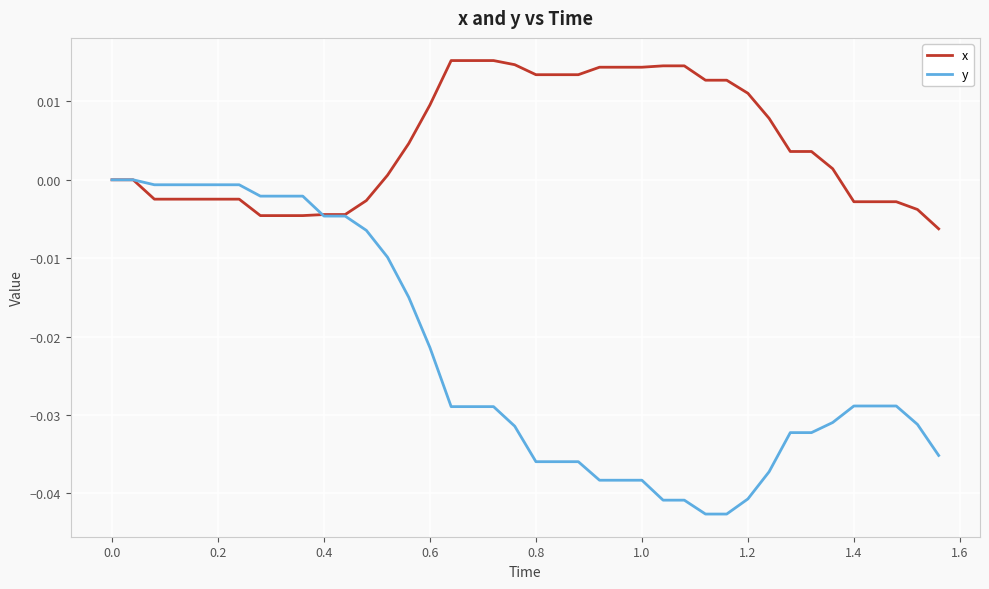

List the series in order of their overall mean, highest first.

x, y